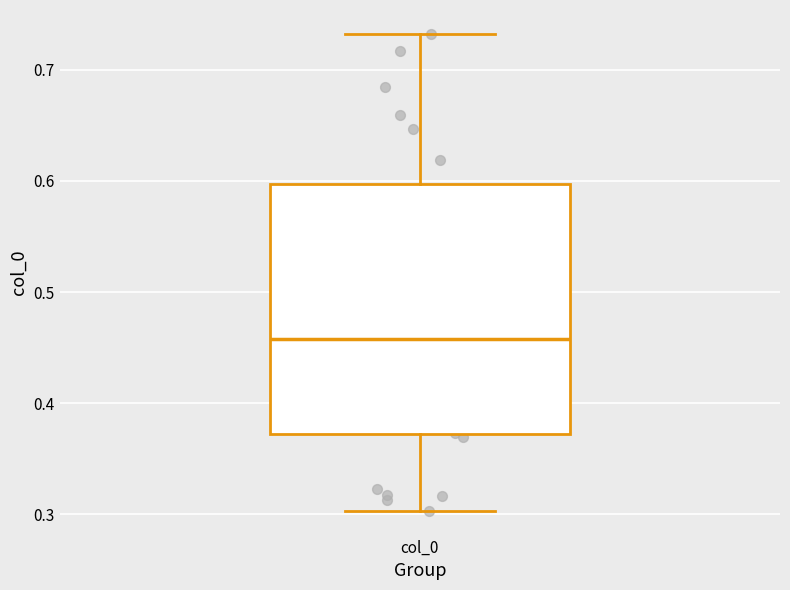

Where is the upper edge of the box for col_0 on the y-axis? The values are not printed on the chart, so give them approximately, as read against the axis.

0.60